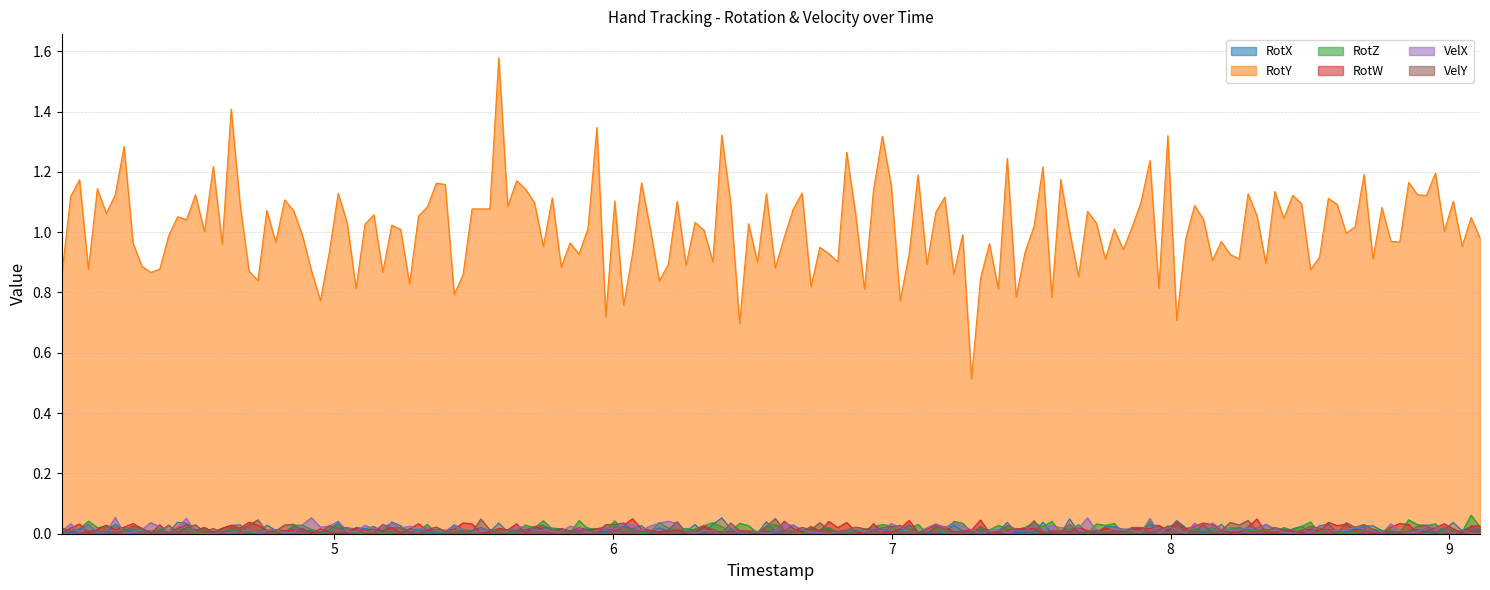

At 0, list the series in order from largest to smallest.

RotY, RotX, RotZ, RotW, VelX, VelY